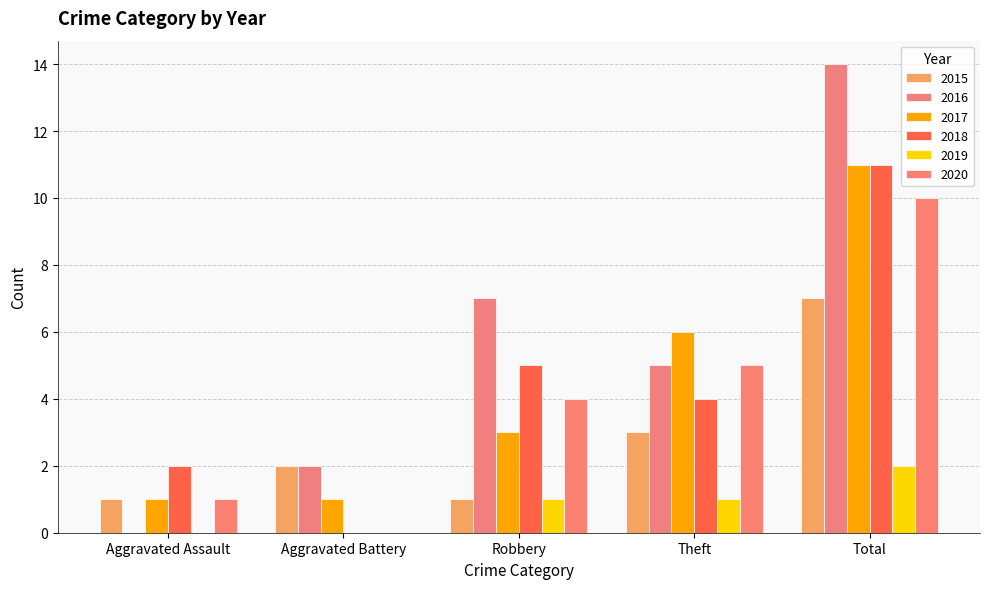

What is the total value across all series at Aggravated Assault?

5